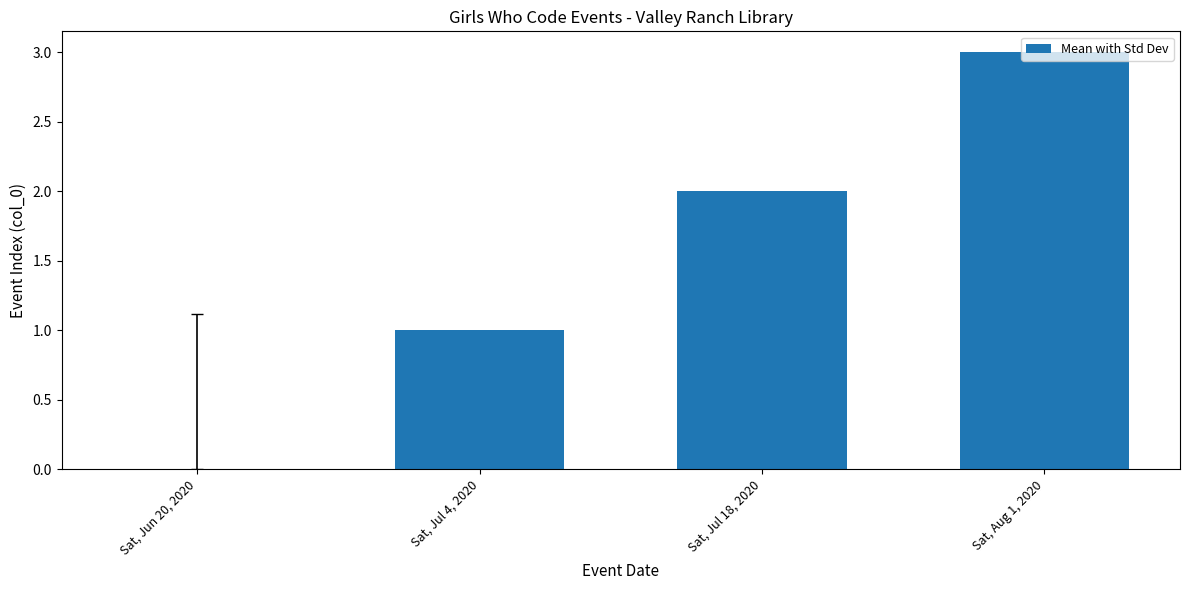

The value at Sat, Jun 20, 2020 is 0. True or false?

True